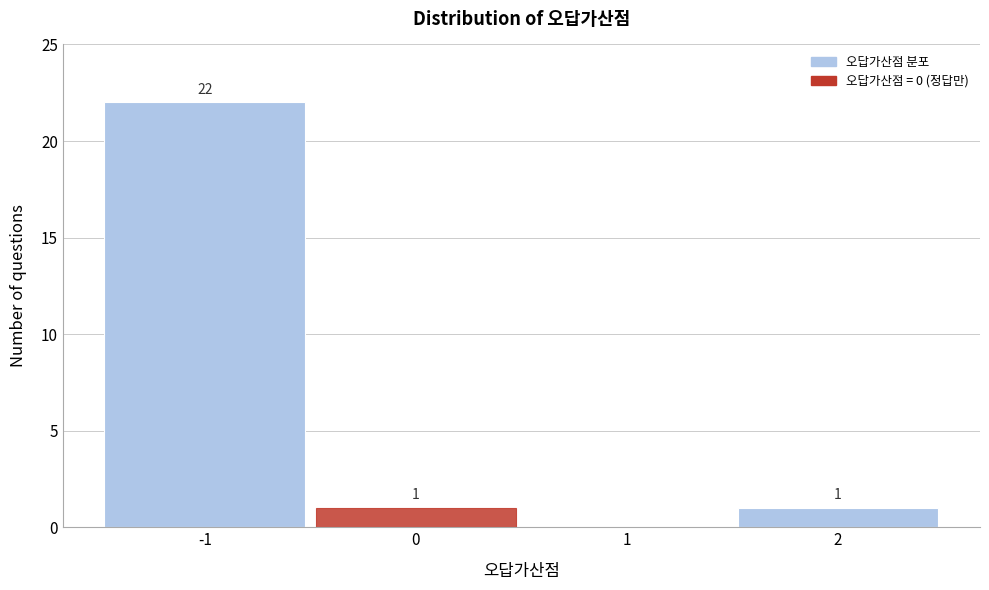

Which range on the x-axis has the tallest bar?

-1.5 to -0.5